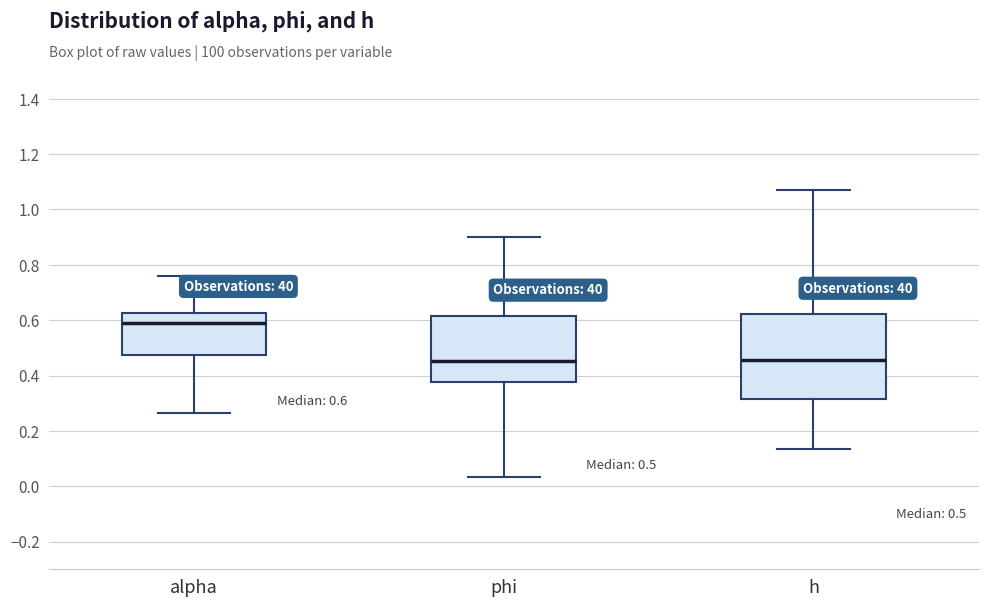

Comparing the boxes themselves (not the whiskers), which one is the tallest?

h